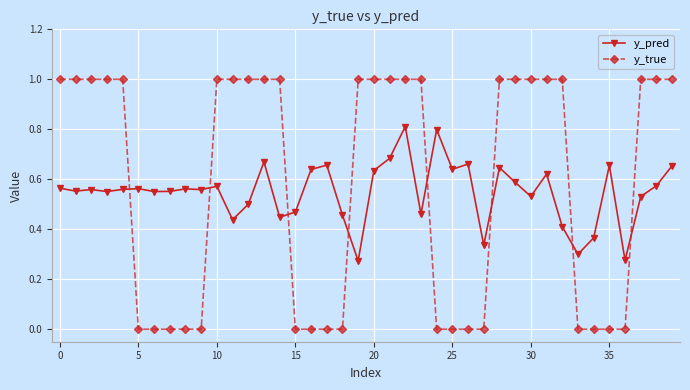

What is the maximum value for y_pred?

0.8